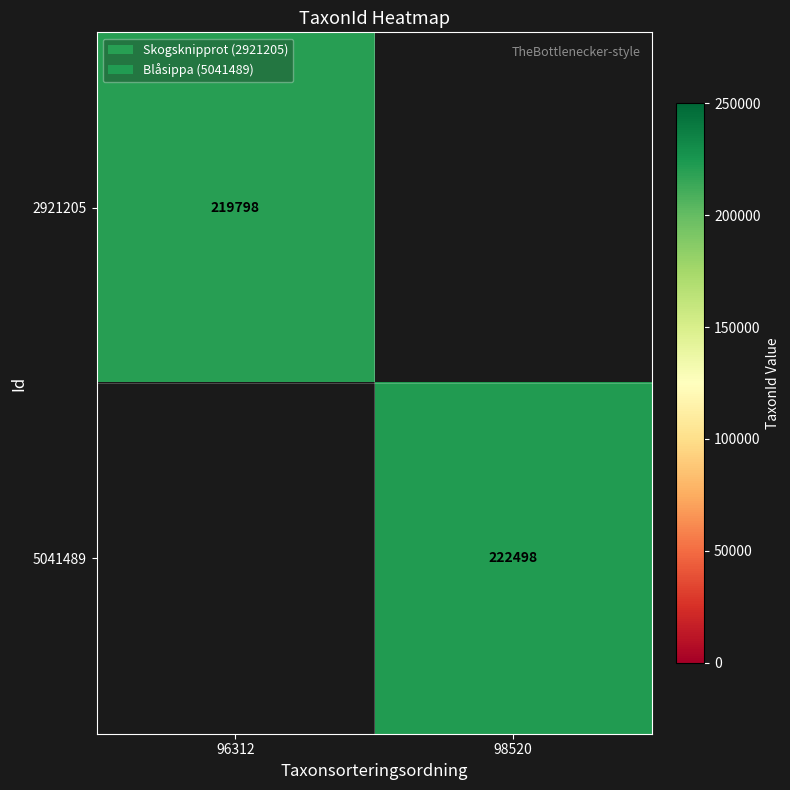

Count the number of categories in the chart.

2